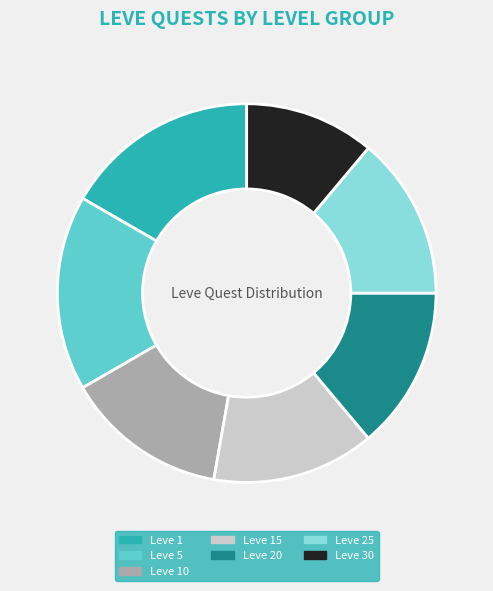

Between Leve 30 and Leve 15, which is larger?

Leve 15